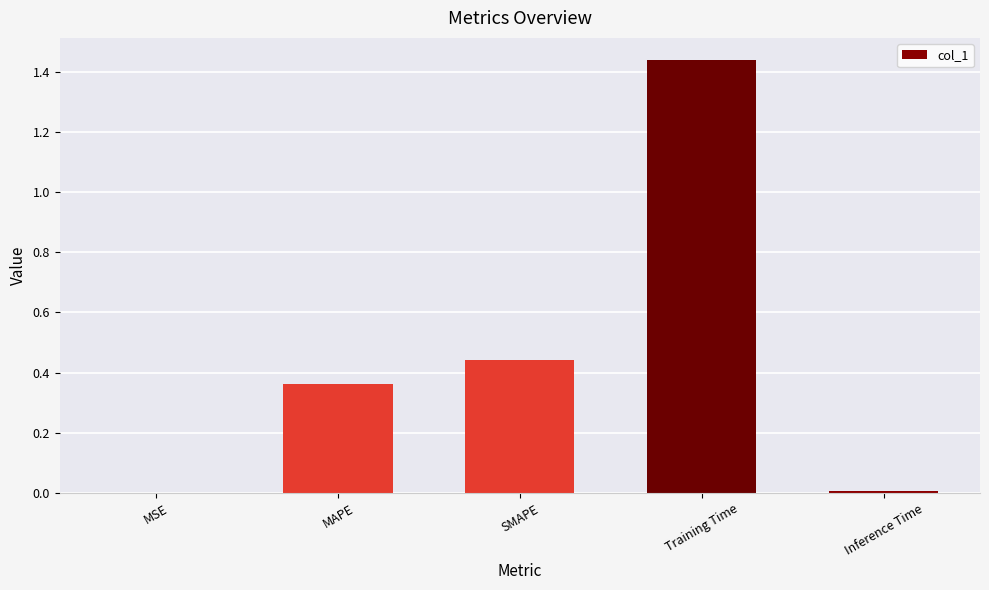

Which label corresponds to the largest value in the chart?

Training Time